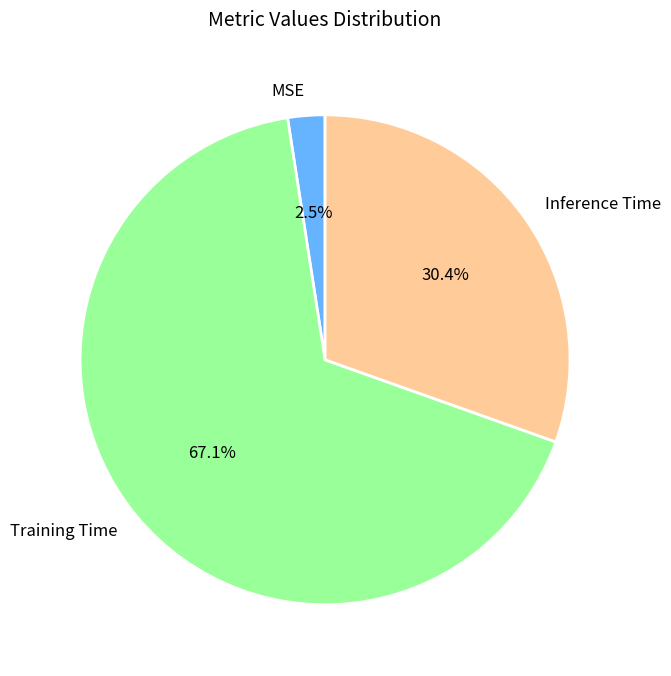

What is the largest slice in the pie chart?

Training Time